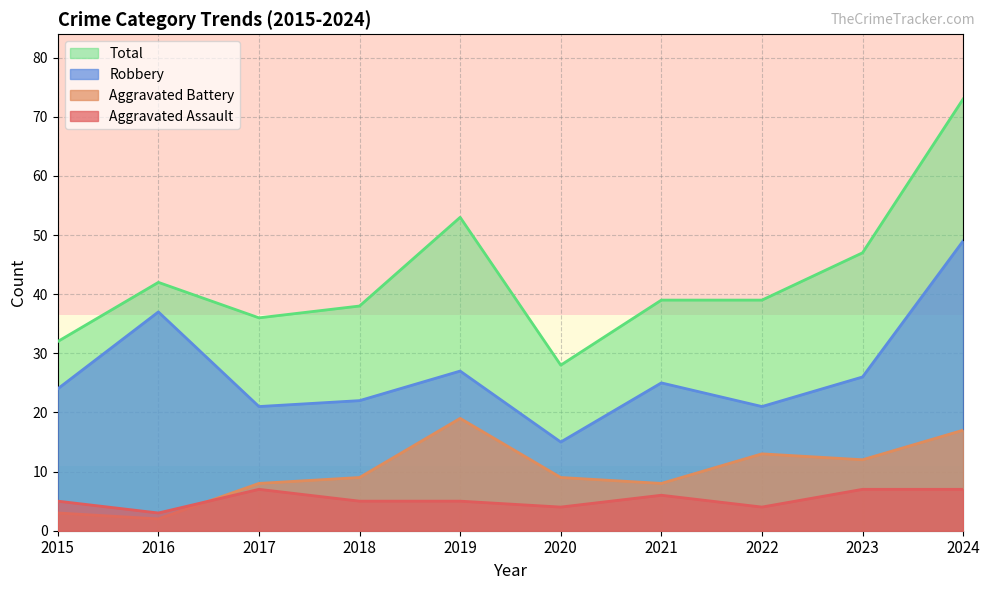

How many lines are shown in the chart?

4